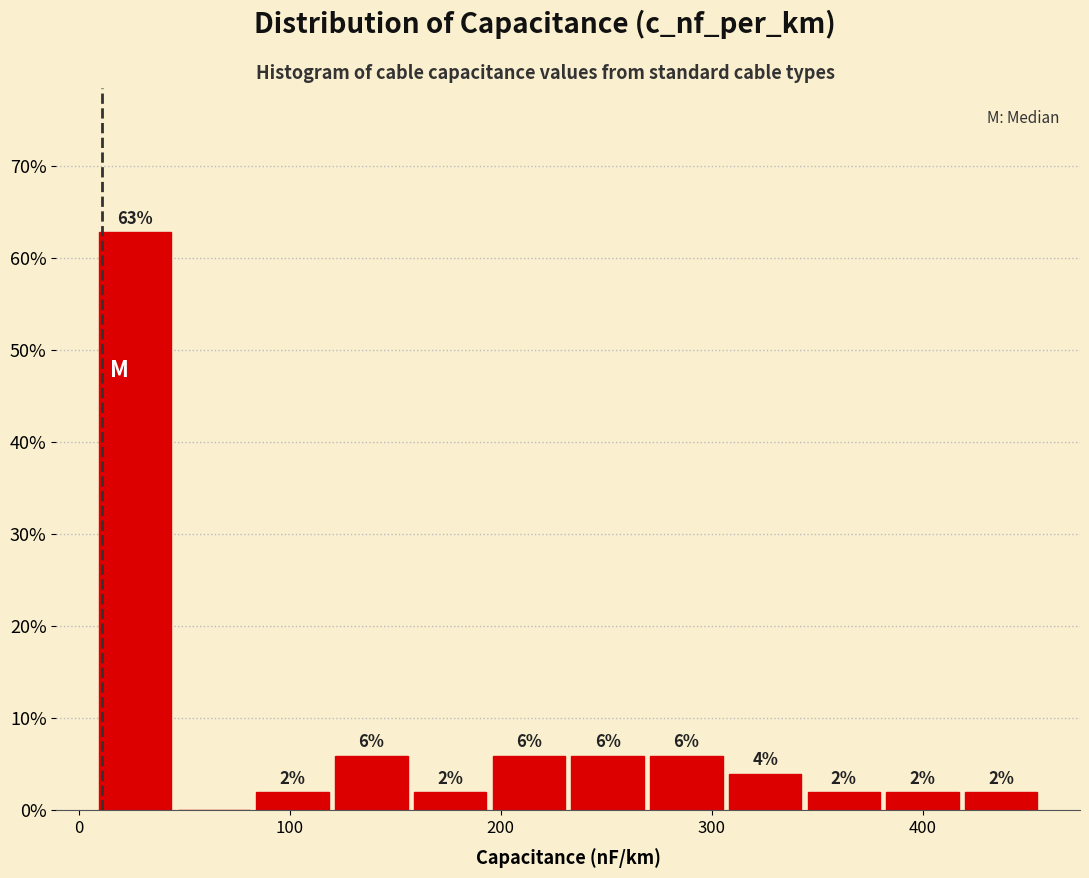

Around what value on the x-axis is the tallest bar? Give the approximate position of its centre, as read against the axis.

30